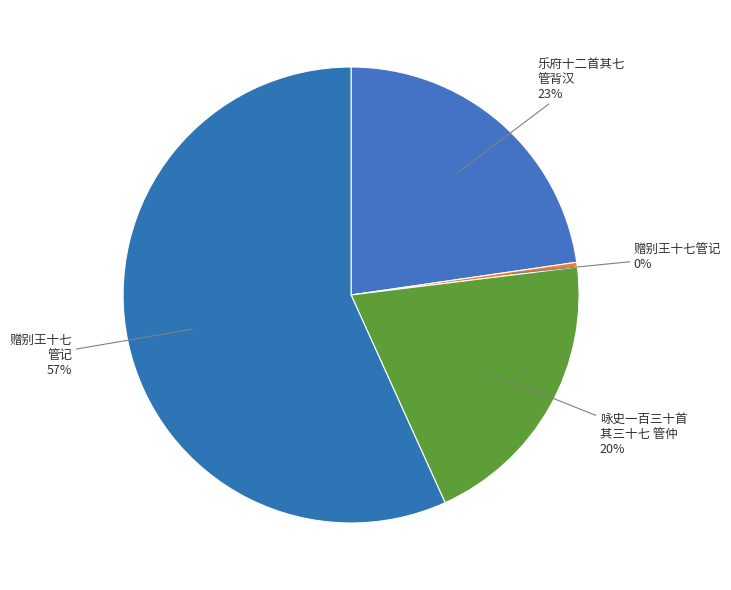

Which has a higher value, 咏史一百三十首 其三十七 管仲 or 赠别王十七 管记?

赠别王十七 管记